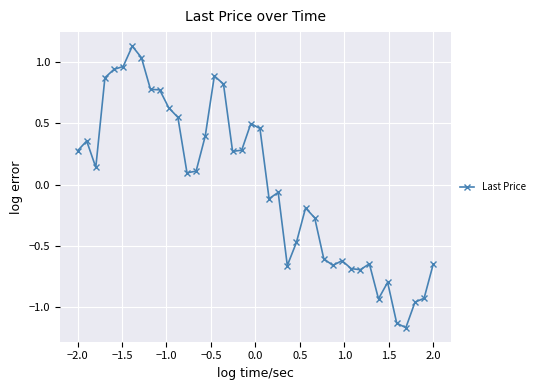

How many data points are less than 0?

19